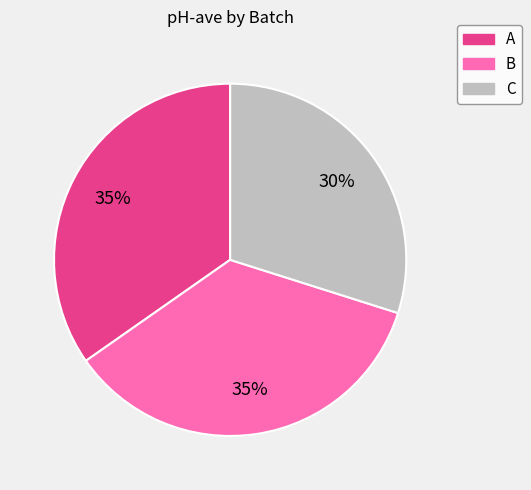

To the nearest percent, what portion does B represent?

35%